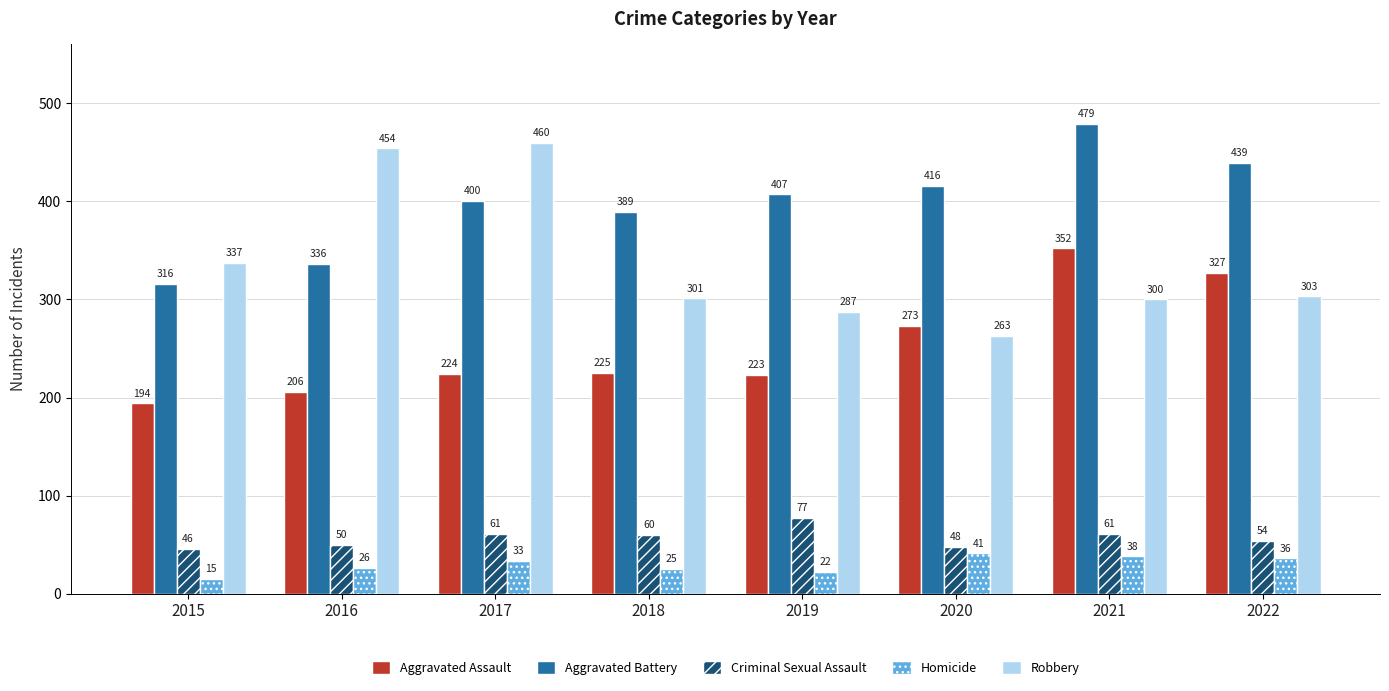

Which series changed the most between 2020 and 2021?

Aggravated Assault